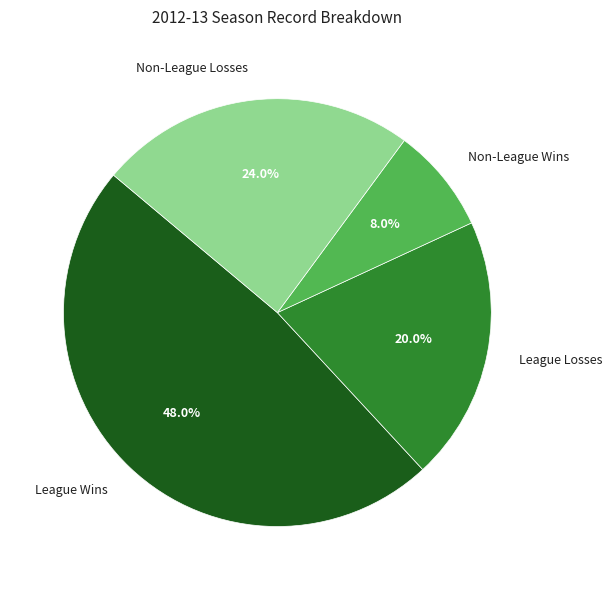

How many segments does this pie chart have?

4